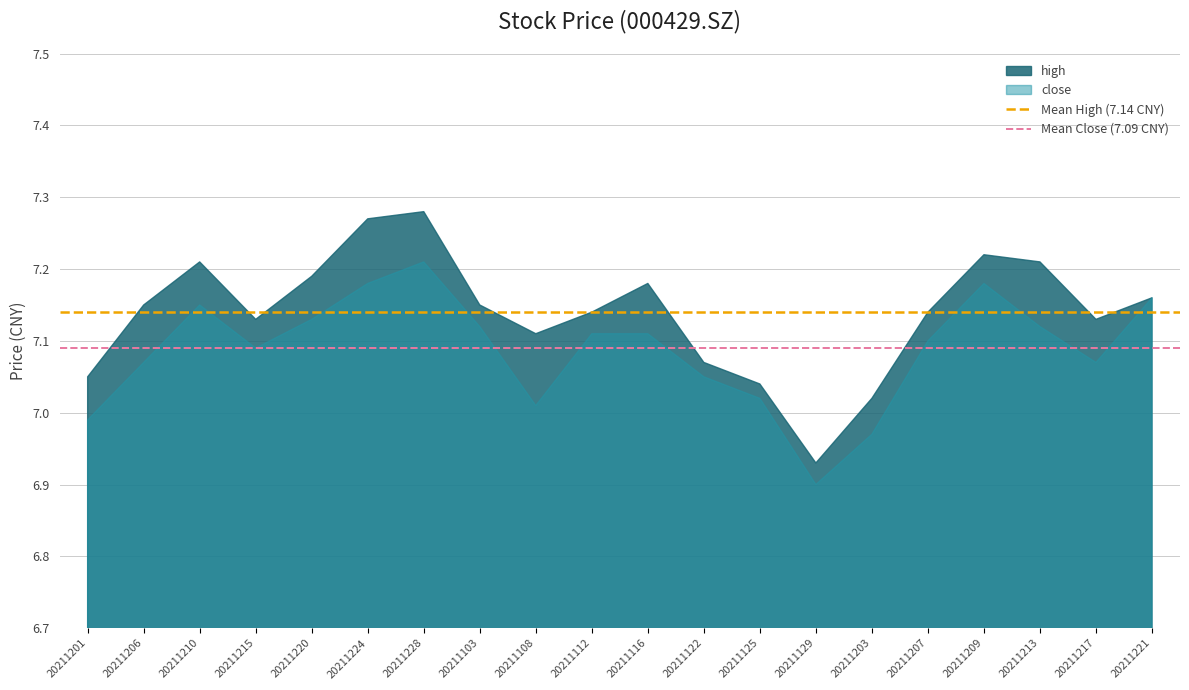

Is it true that Mean Close (7.09 CNY) equals 7.1 at 20211206?

True